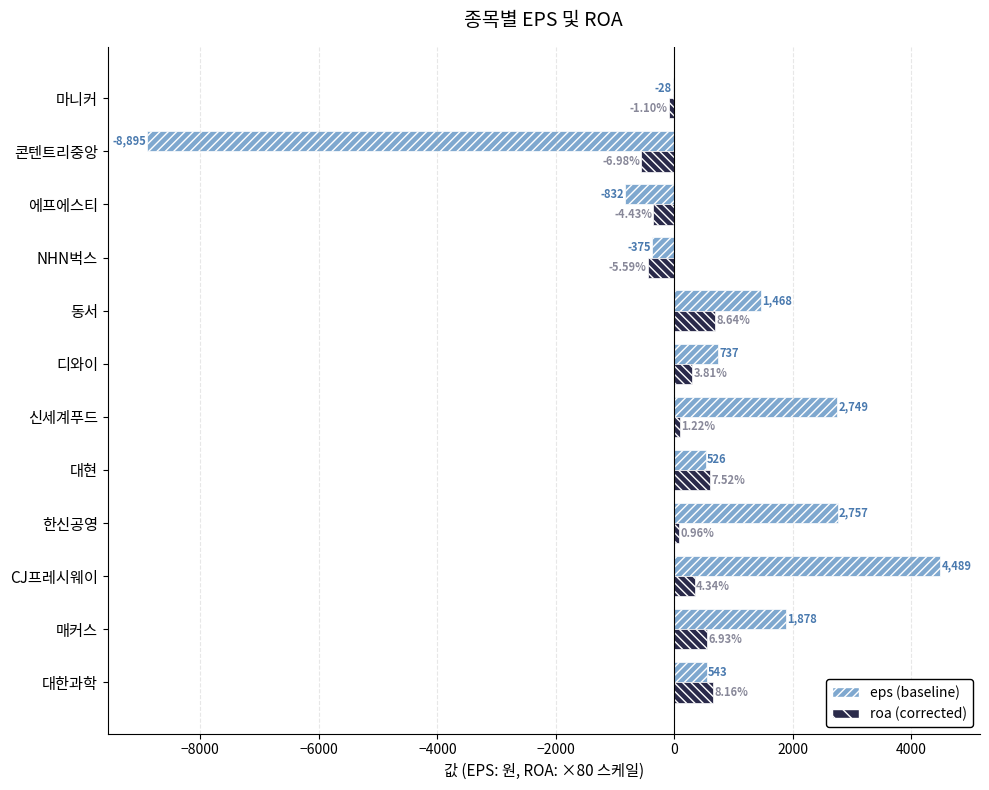

At which category is the sum across all series the highest?

CJ프레시웨이